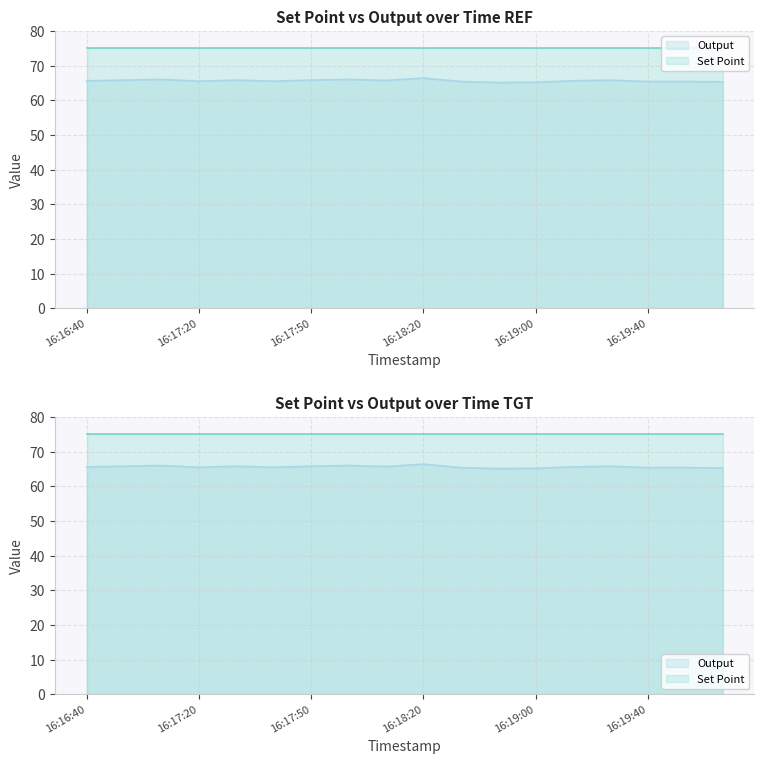

Does the chart display data point markers on the line(s)?

No